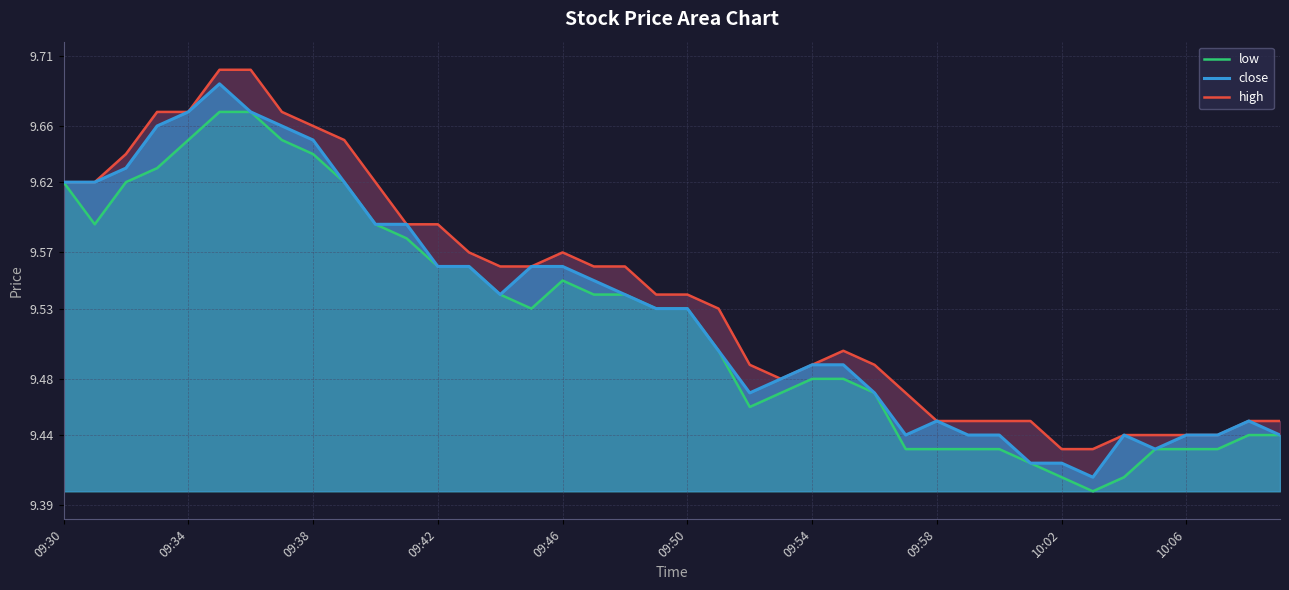

Which series has the widest spread of values?

close